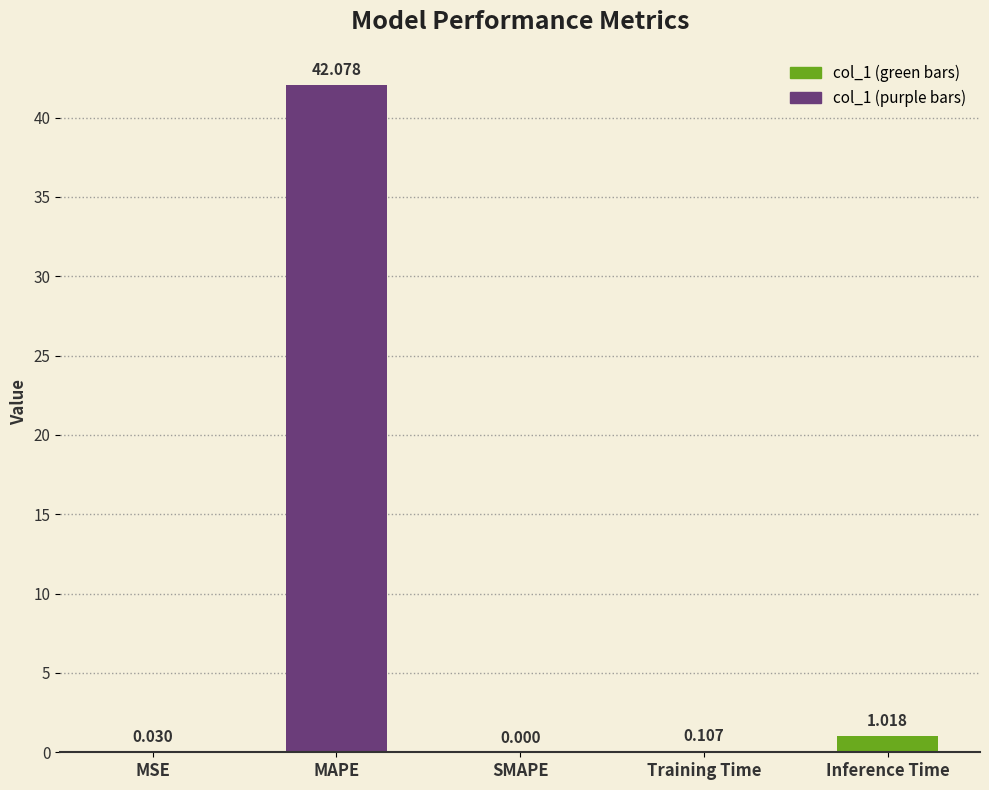

Where is the data nearest to the value 21?

Inference Time